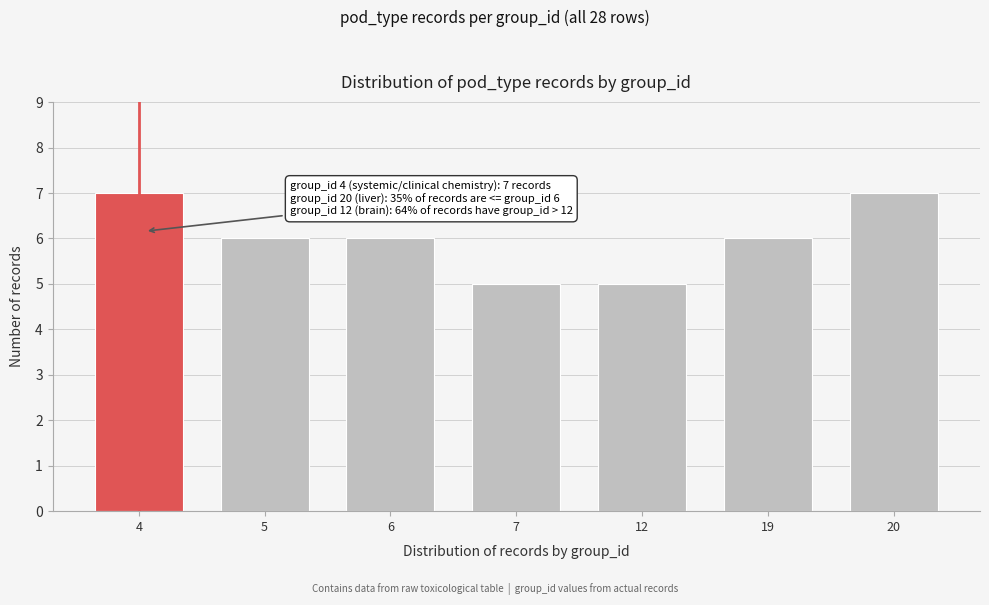

Reading right to left, transcribe all the data shown in this chart.

20=7	19=6	12=5	7=5	6=6	5=6	4=7